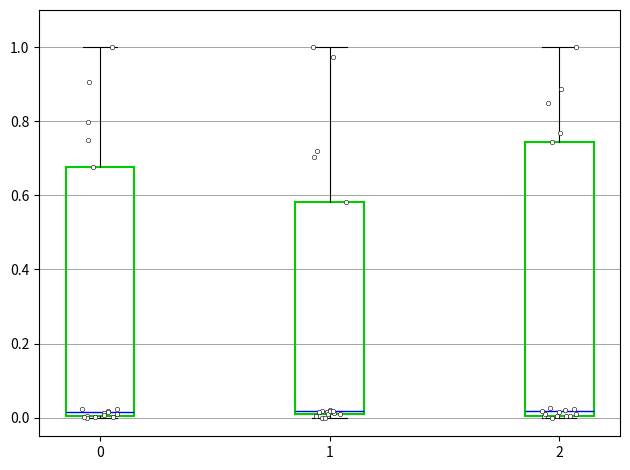

Where does the upper whisker of the box at x = 2 end on the y-axis? The values are not printed on the chart, so give them approximately, as read against the axis.

1.00